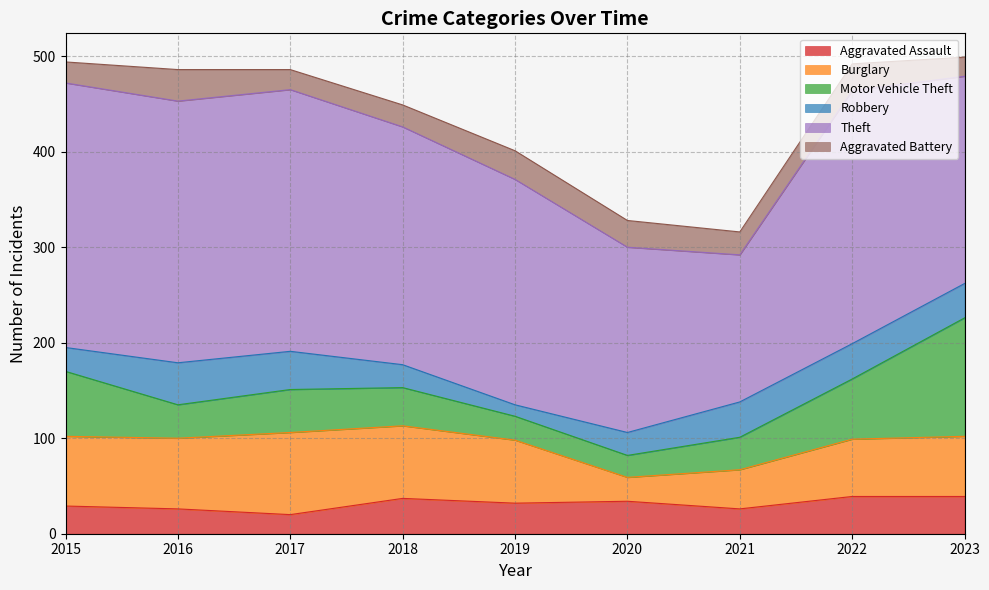

How many interior local peaks does the Theft series have?

1